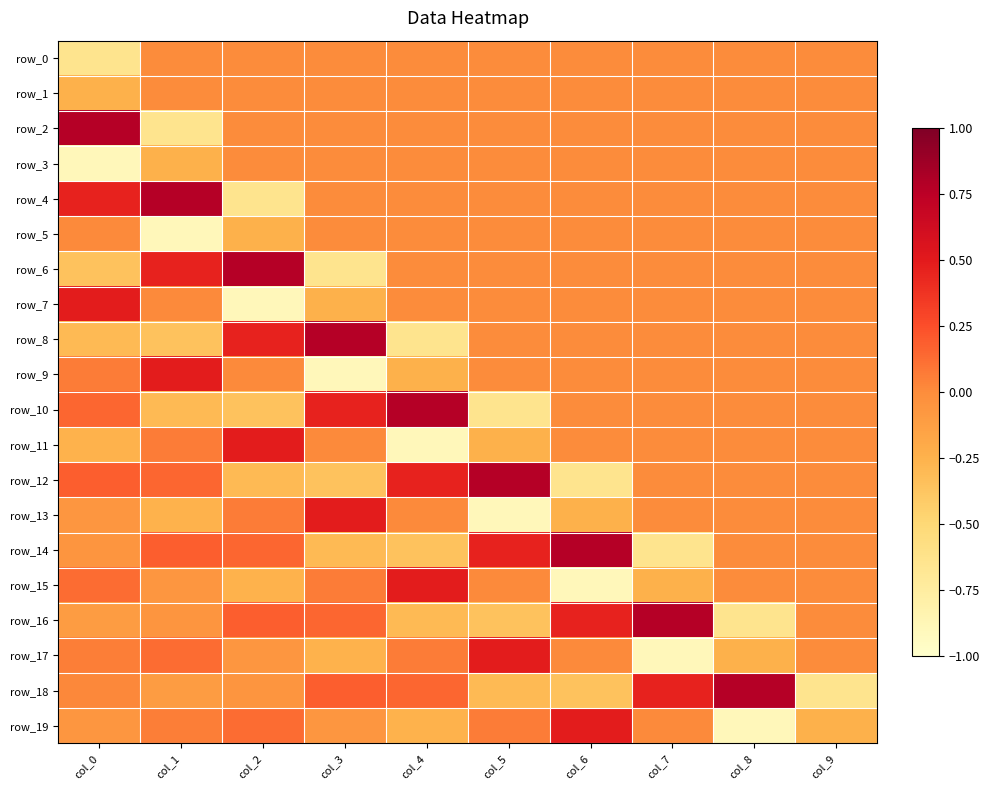

How many data points in row_9 are less than 0?

2